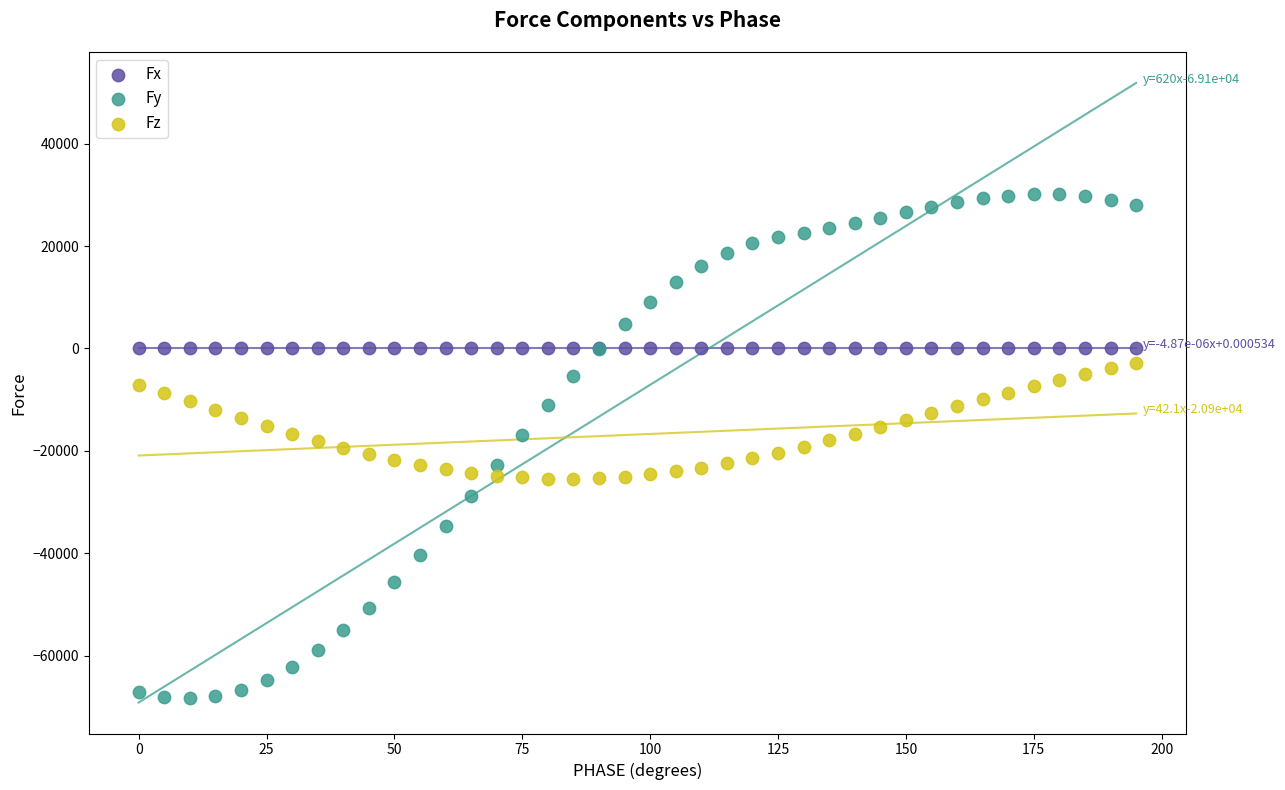

Which series has the widest spread of Y values?

Fy